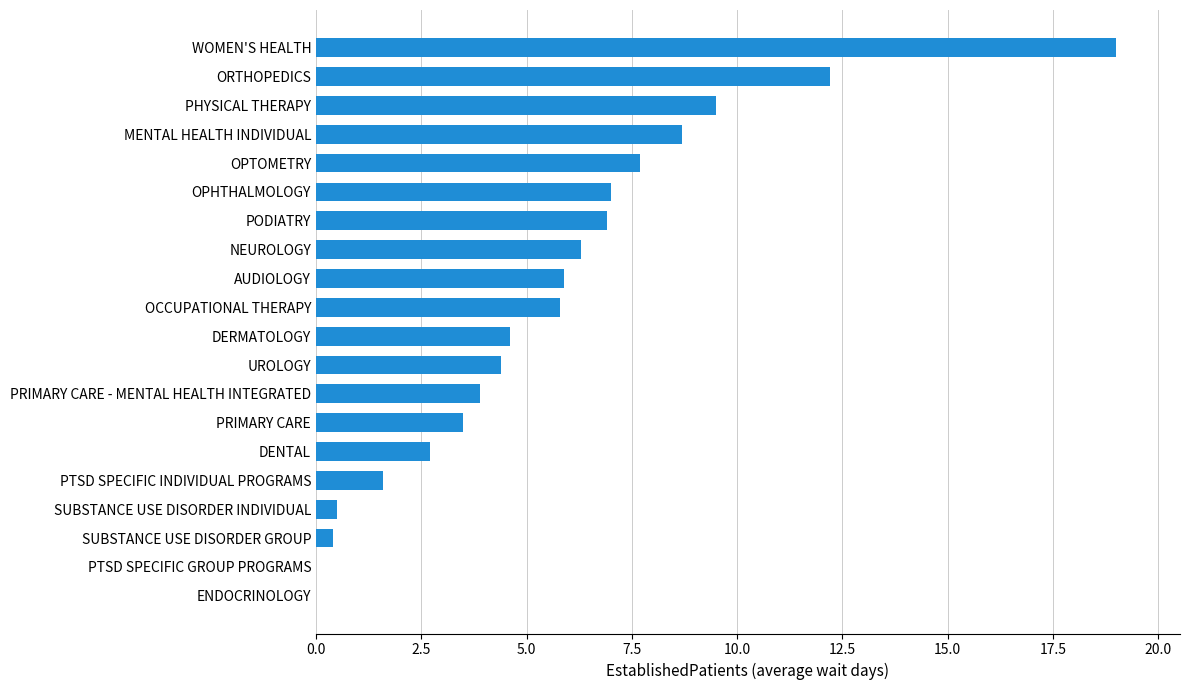

Is it true that the value at NEUROLOGY is 6.3?

True